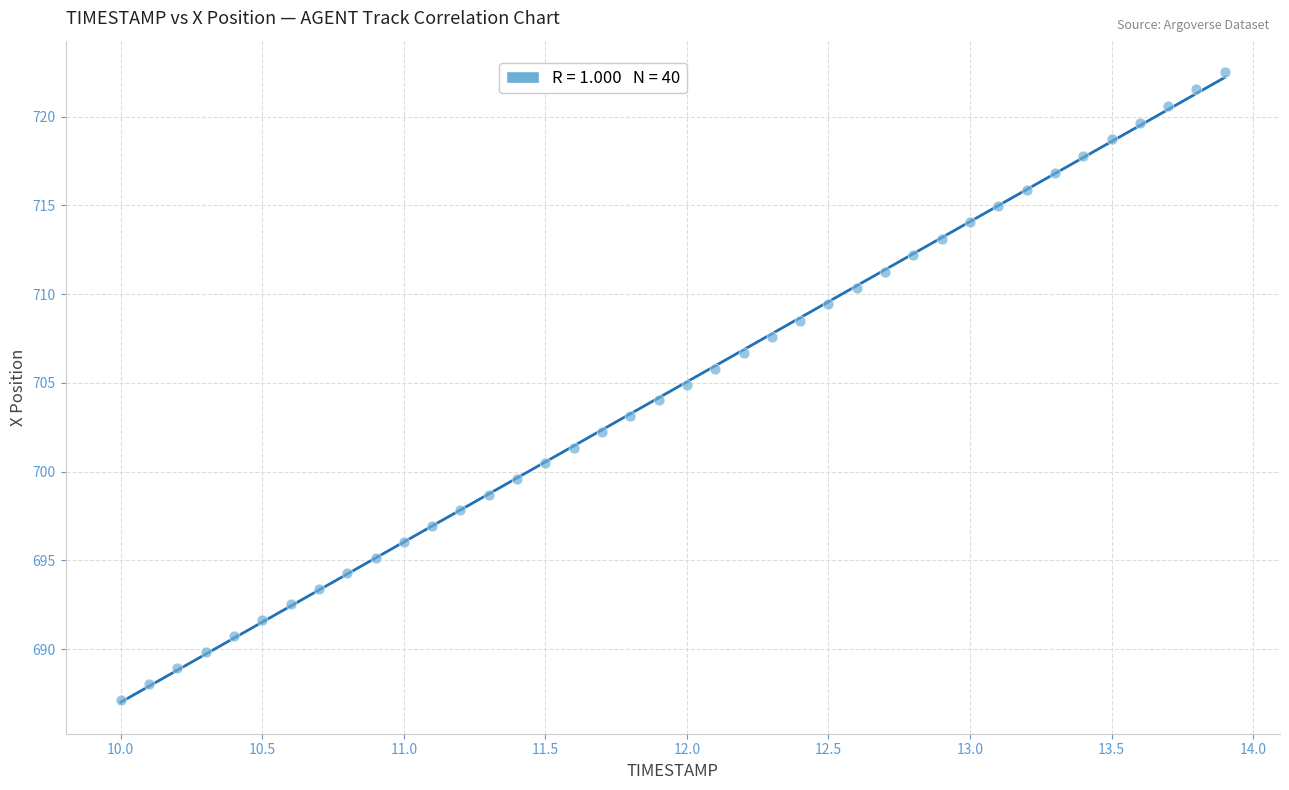

What is the range of Y values (max minus min)?

35.4